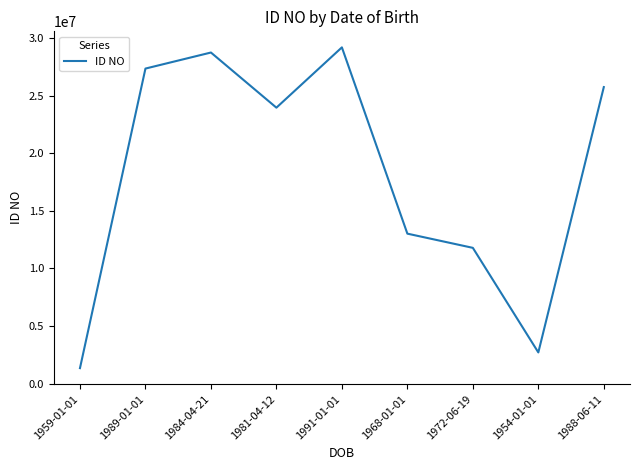

What is the difference between the second highest and minimum values?

27398875